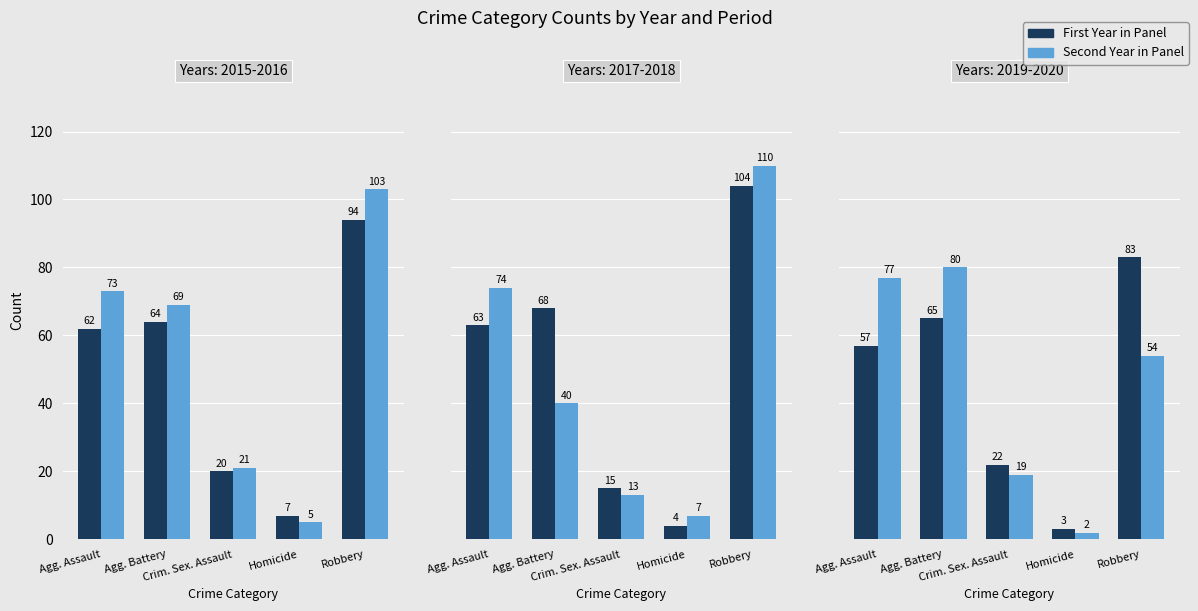

At which label is 2017 closest to 54?

Agg. Assault